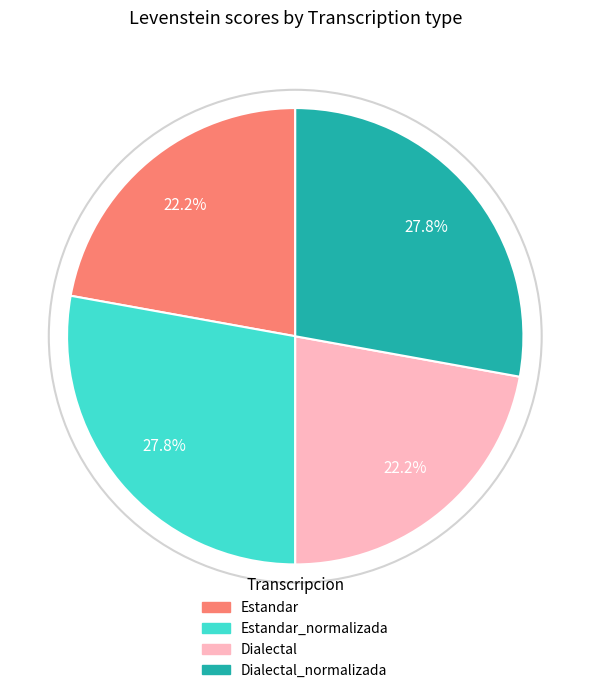

Count the number of slices in the pie.

4